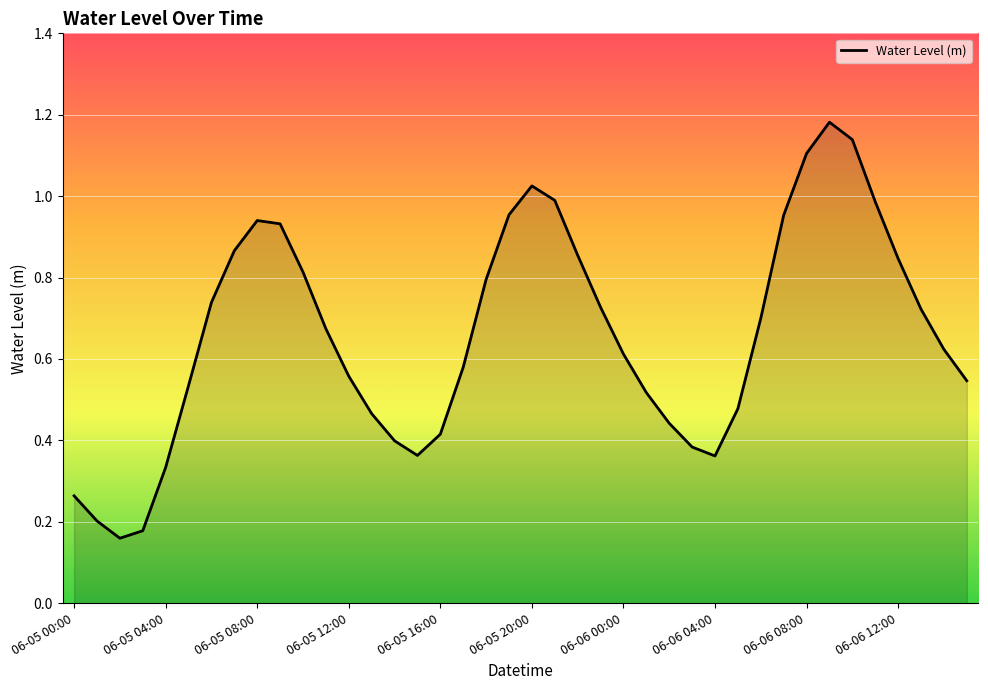

True or false: the data shows 0.5 at 06-06 04:00.

False